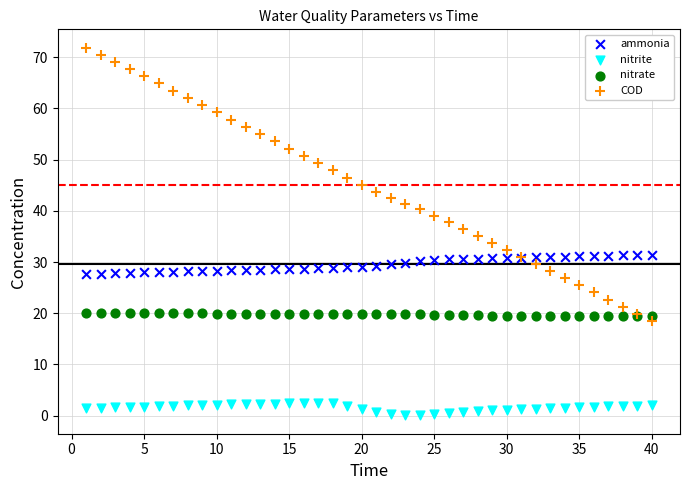

What is the X range (max minus min) for the scatter plot?

39.0